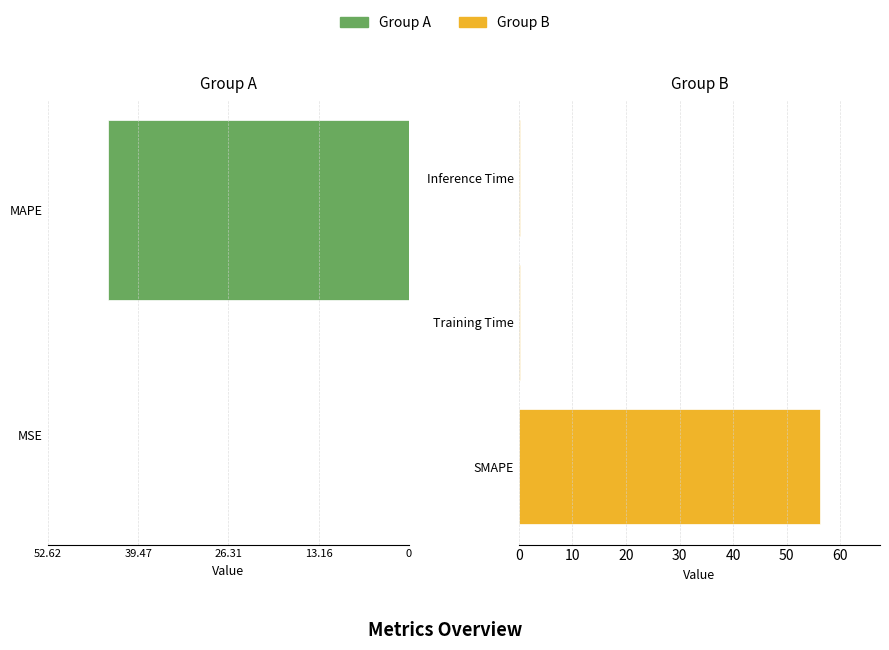

Is it true that the value at SMAPE is 56.2?

True